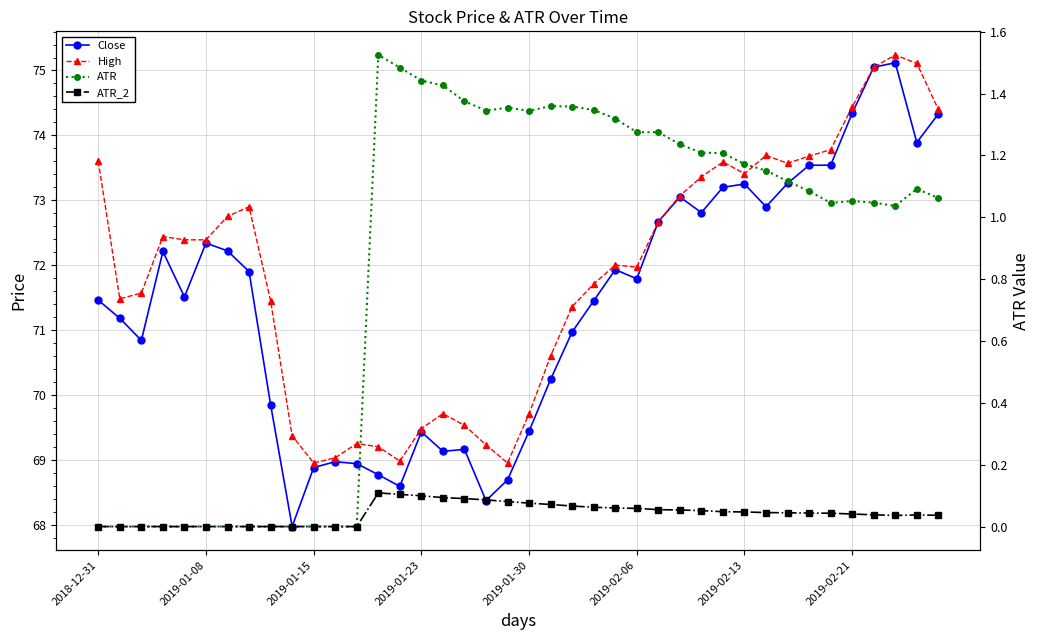

What is the difference between the High values at 15 and 18?

0.2